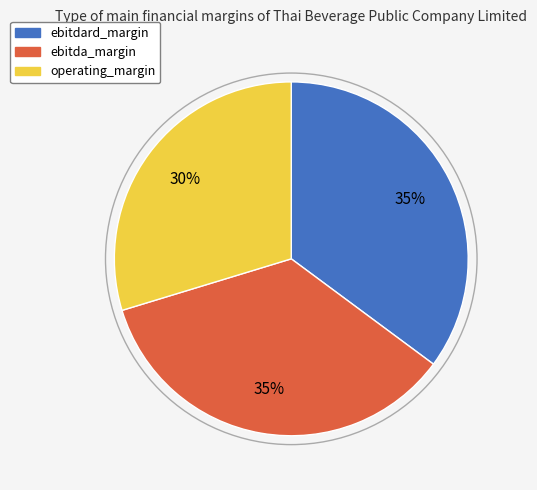

To the nearest percent, what is the average slice percentage?

33%